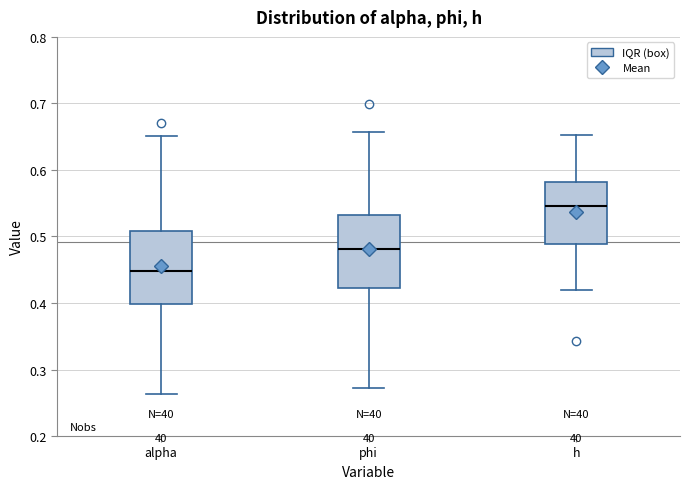

Which box's median line is the lowest?

alpha